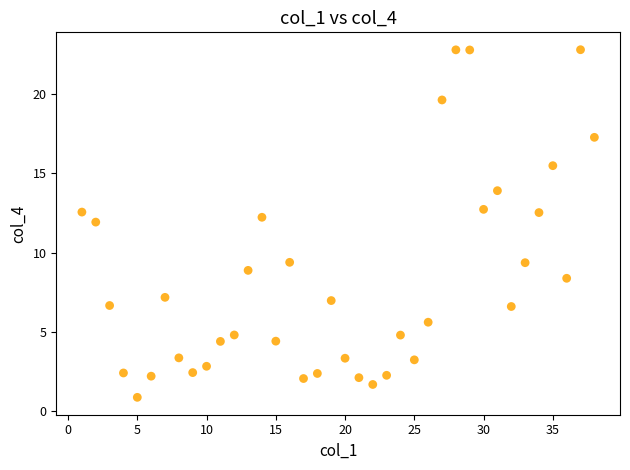

What Y value in the scatter plot is closest to 11?

11.9